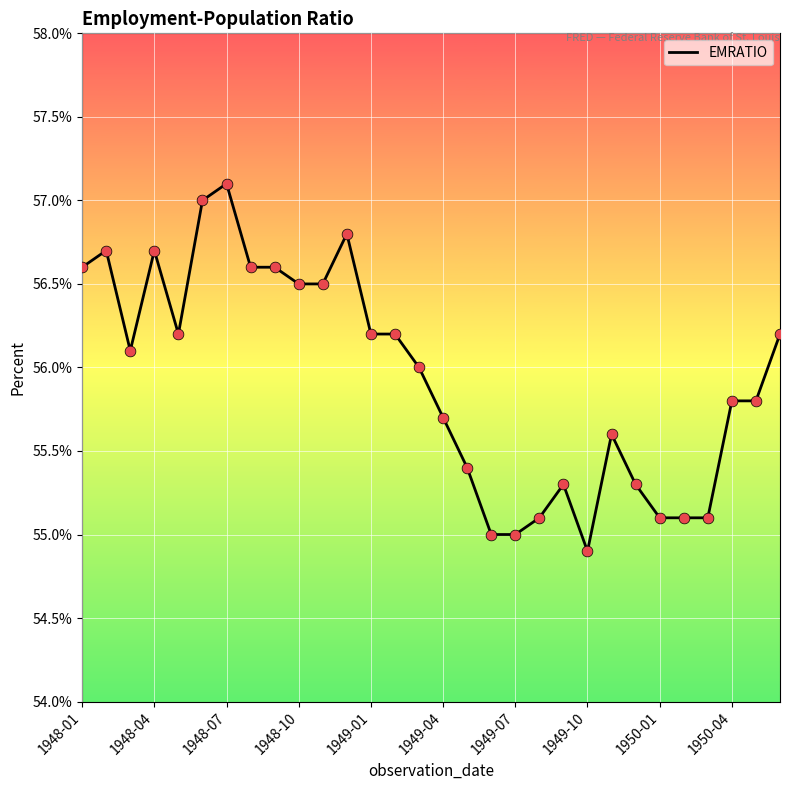

What is the minimum value shown in the chart?

54.9